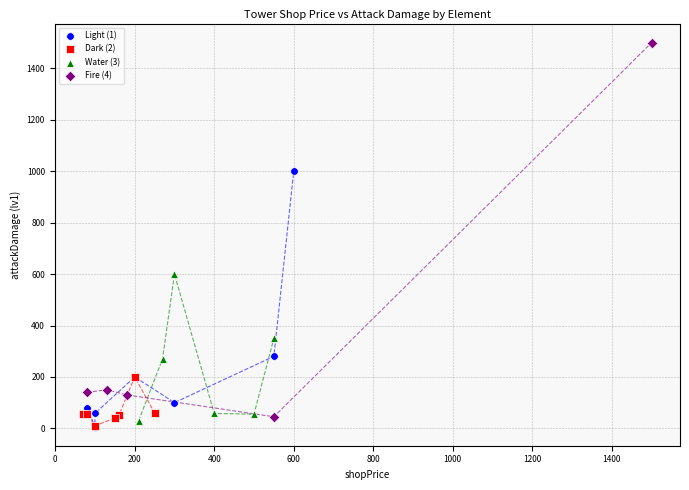

Which series reaches the maximum Y coordinate?

Fire (4)